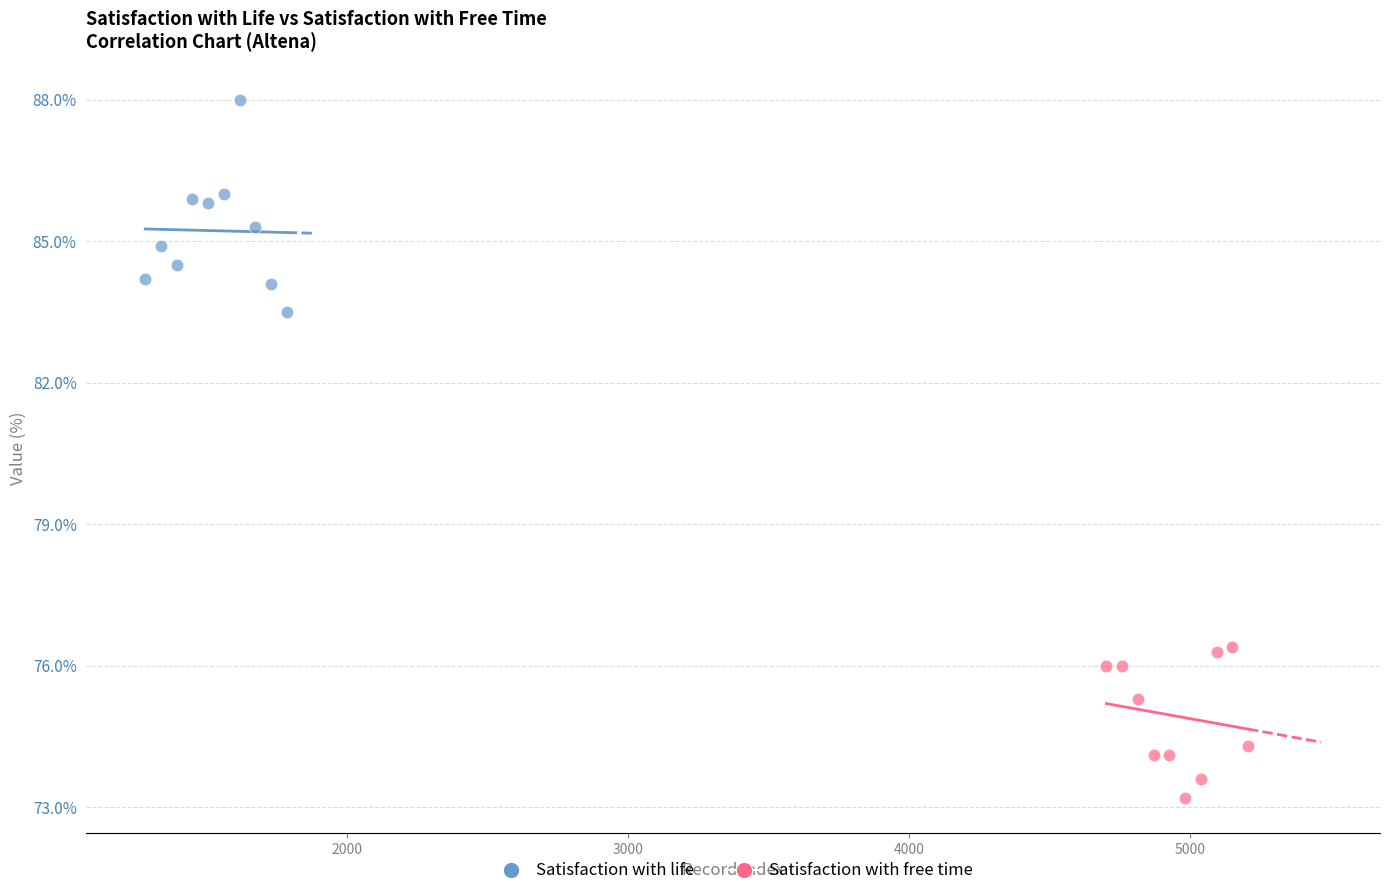

Which series contains the highest Y value?

Satisfaction with life